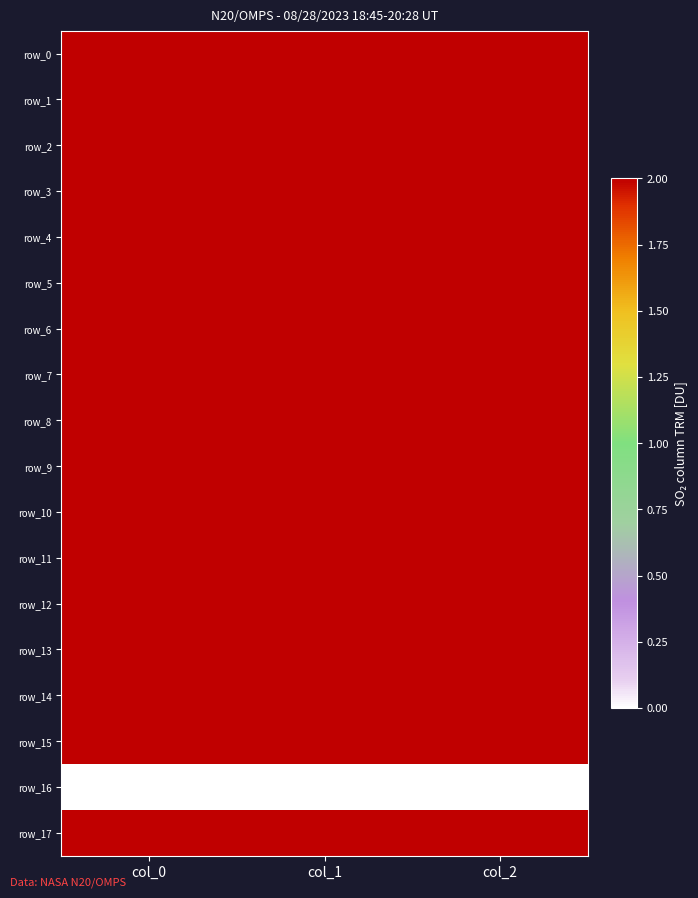

At how many categories does at least one series exceed 745?

2